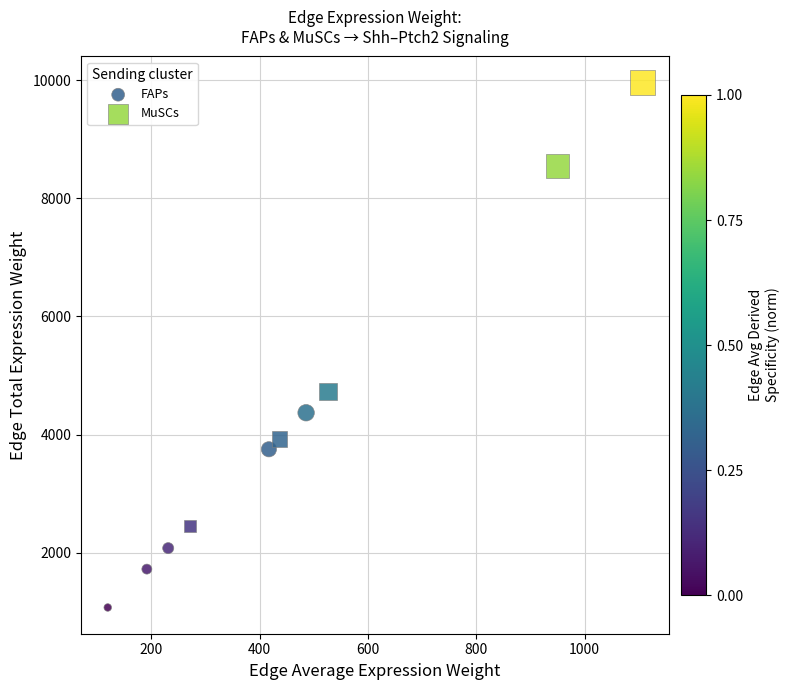

Which series reaches the maximum Y coordinate?

MuSCs